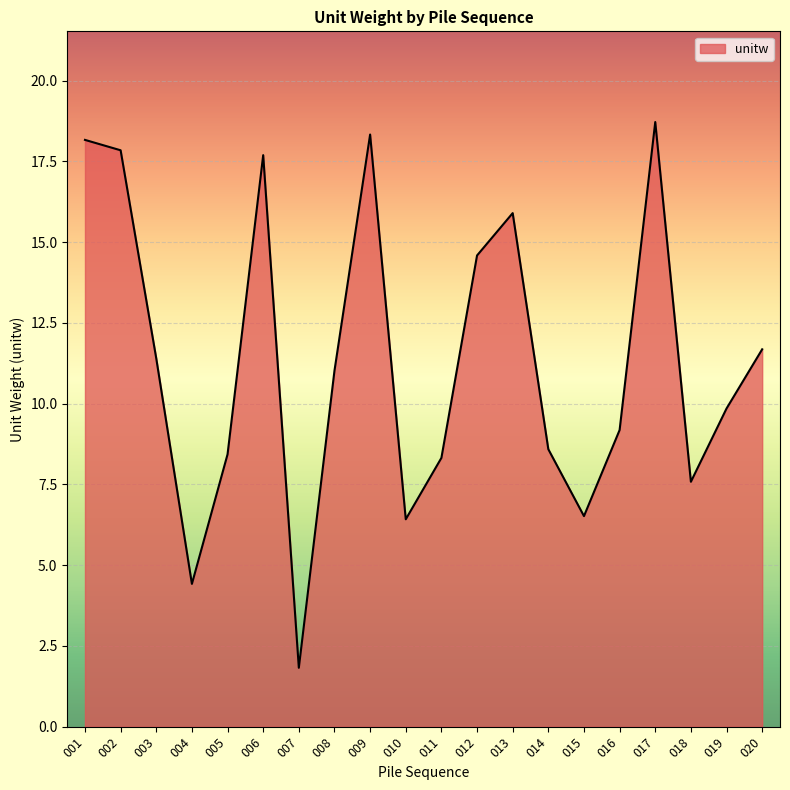

What is the difference between the values at 018 and 011?

0.7